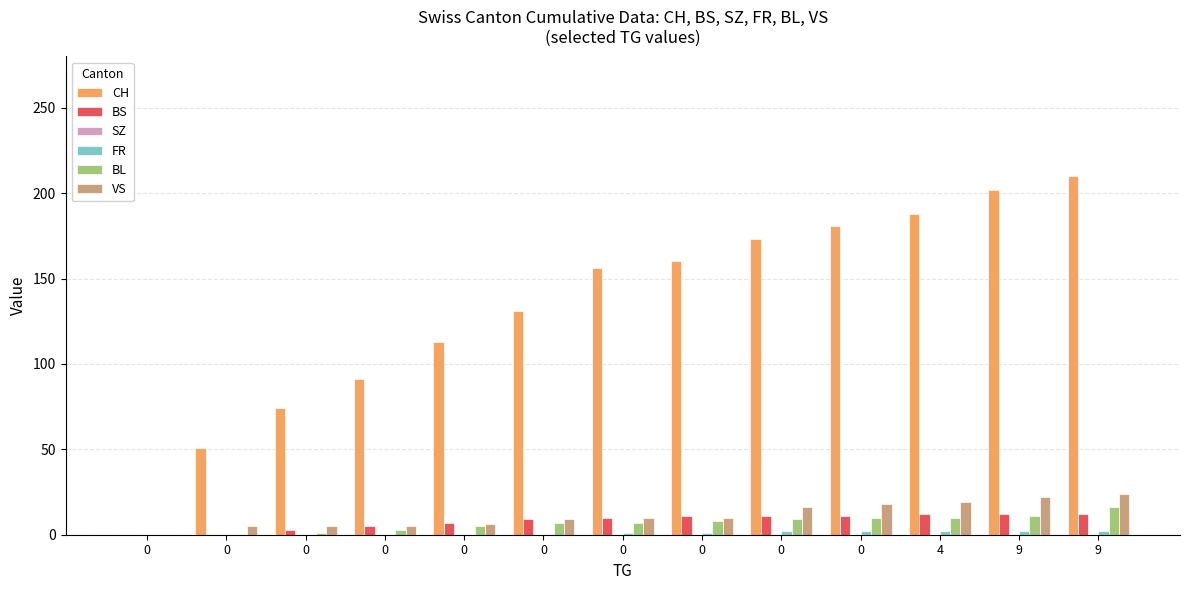

How many categories are shown in the chart?

13